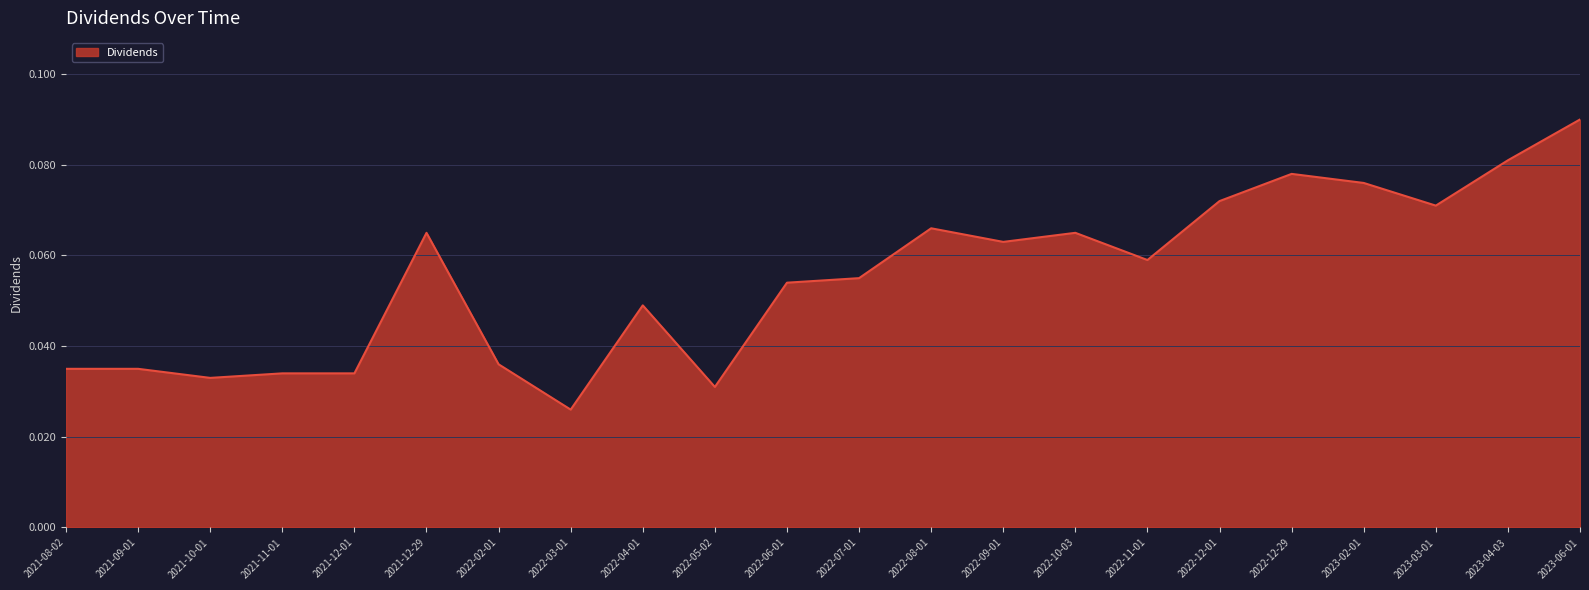

At which label is the value closest to 0?

2022-03-01